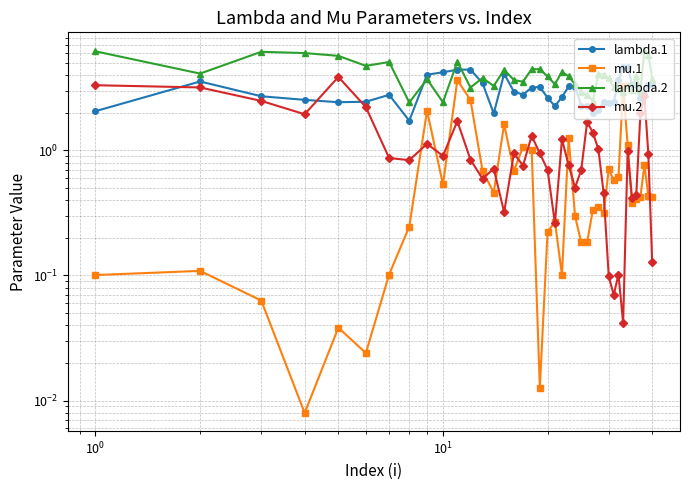

Does the chart have visible grid lines?

Yes